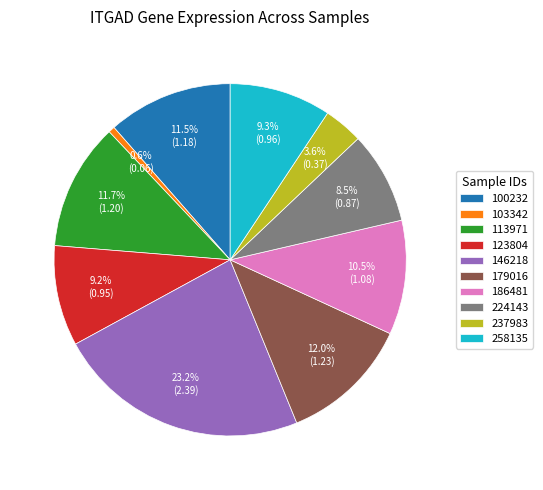

Which category has the smallest portion of the pie?

103342